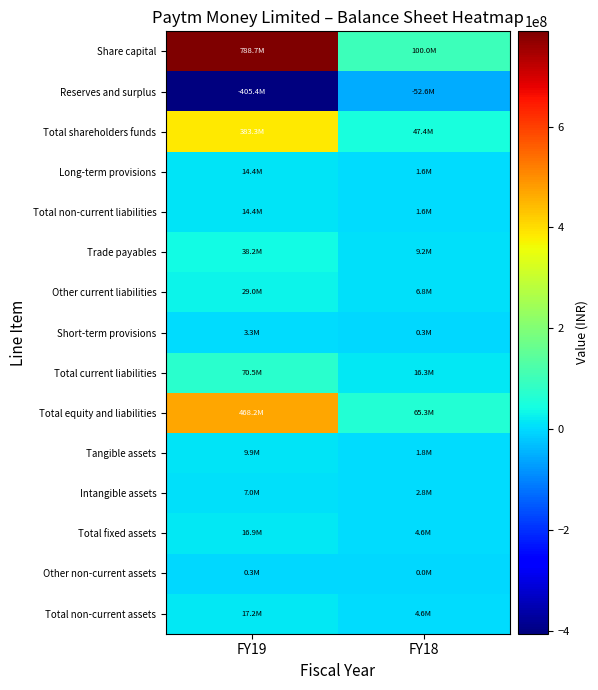

Reading left to right, extract all data points from this chart.

Share capital: FY19=788700000	FY18=100000000
Reserves and surplus: FY19=-405360000	FY18=-52643000
Total shareholders funds: FY19=383340000	FY18=47357000
Long-term provisions: FY19=14384000	FY18=1628000
Total non-current liabilities: FY19=14384000	FY18=1628000
Trade payables: FY19=38239000	FY18=9207000
Other current liabilities: FY19=28974000	FY18=6756000
Short-term provisions: FY19=3293000	FY18=339000
Total current liabilities: FY19=70506000	FY18=16302000
Total equity and liabilities: FY19=468230000	FY18=65287000
Tangible assets: FY19=9884000	FY18=1825000
Intangible assets: FY19=7030000	FY18=2756000
Total fixed assets: FY19=16914000	FY18=4581000
Other non-current assets: FY19=266000	FY18=0
Total non-current assets: FY19=17180000	FY18=4581000